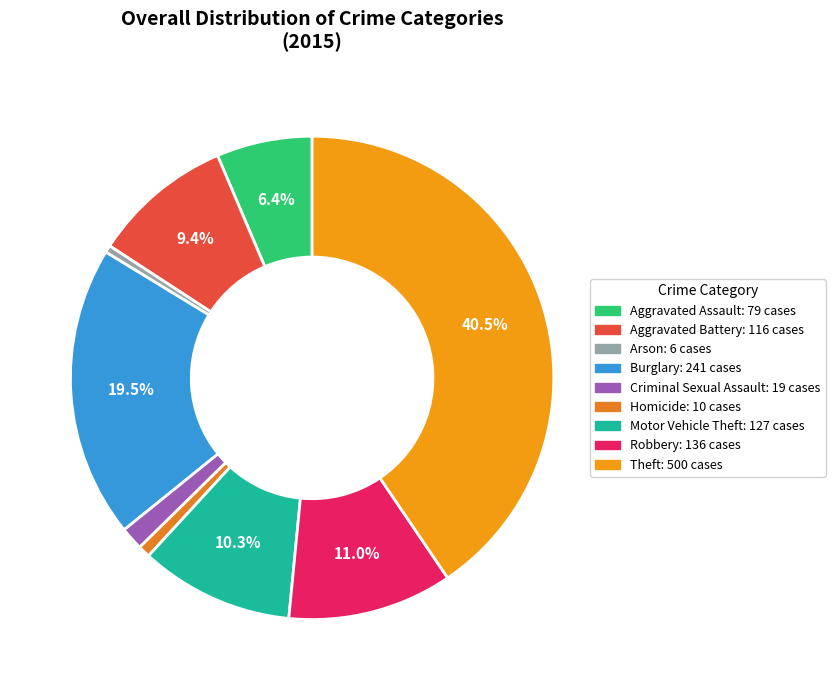

What is the change in value from Homicide to Motor Vehicle Theft?

+117